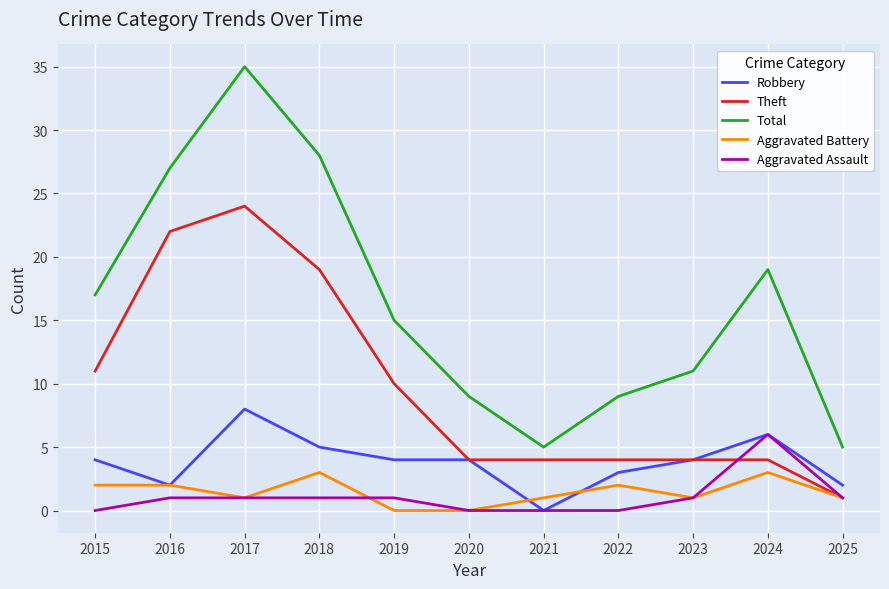

What is the sum of all Total values?

180